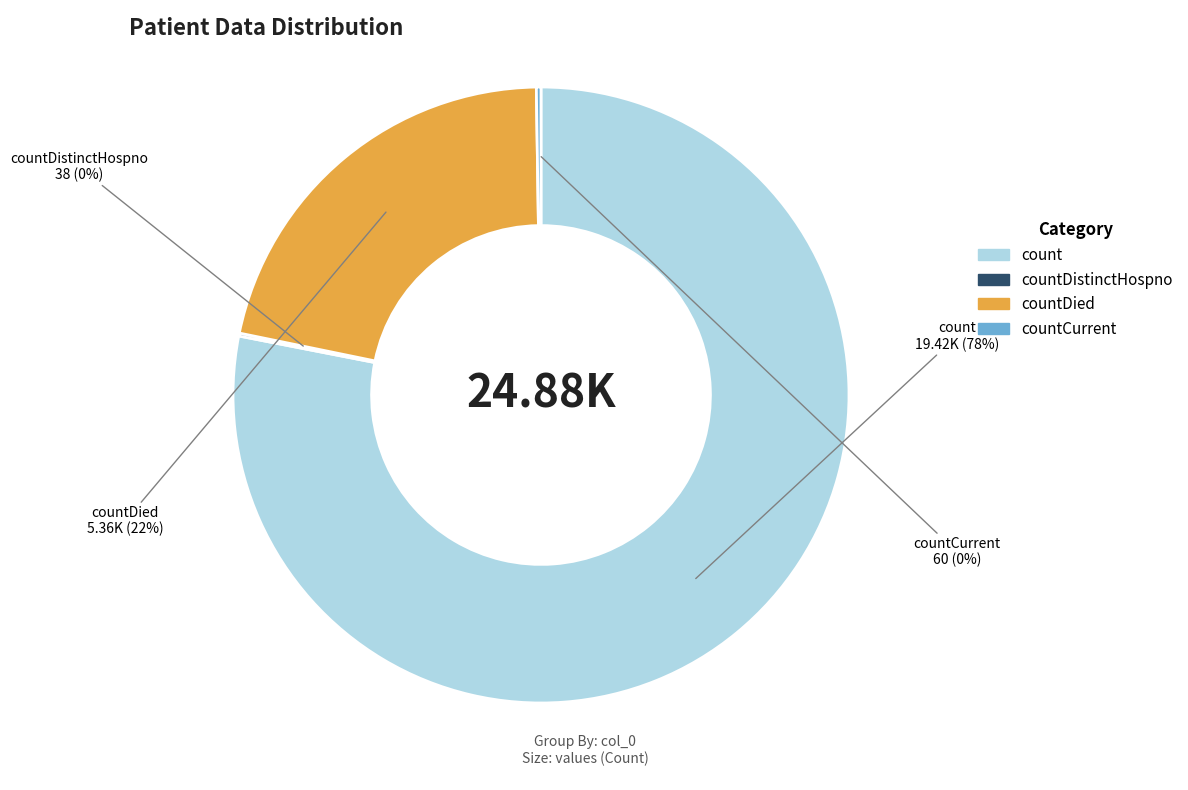

To the nearest percent, what is the difference between the largest and smallest slice percentages?

78%